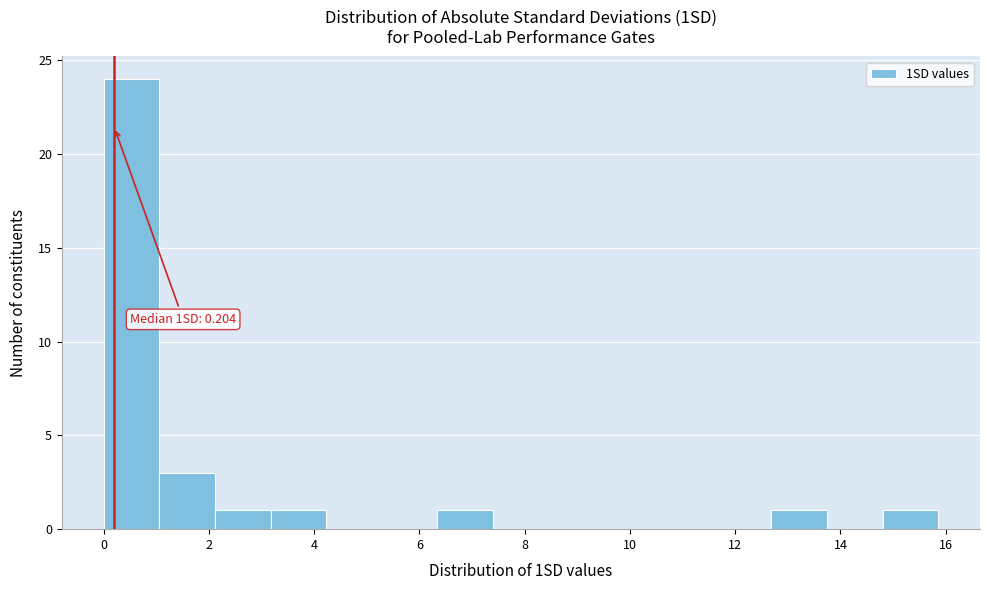

Over which range of the x-axis is the bar tallest?

0.0 to 1.0